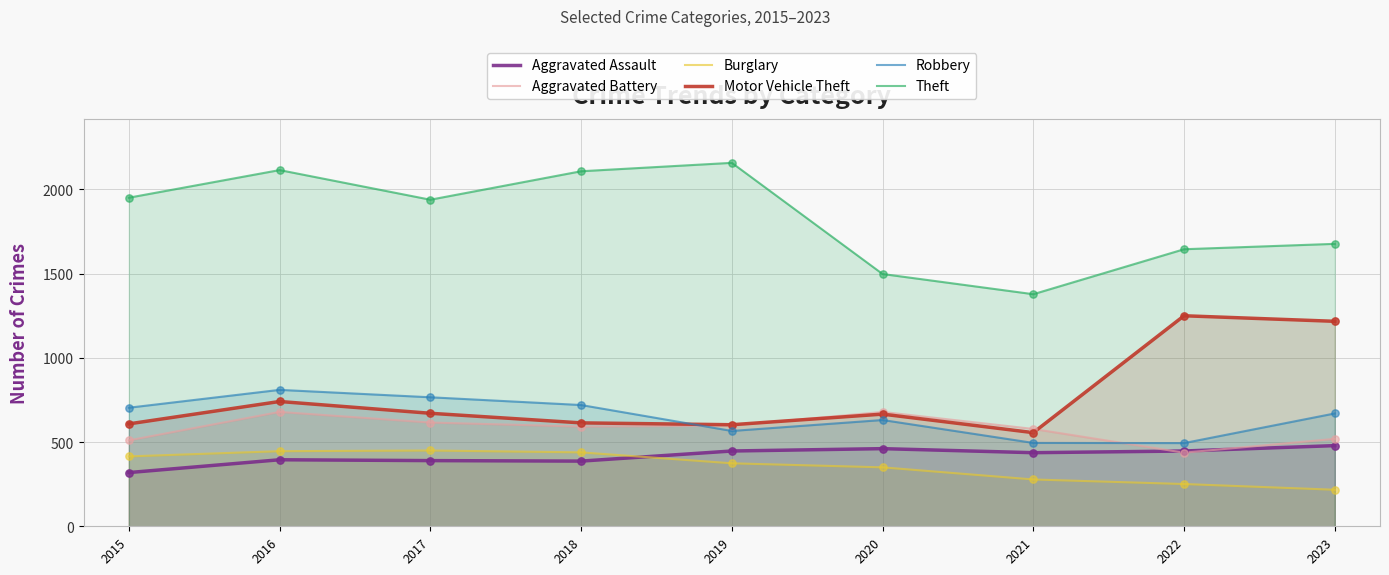

What are all the series names shown in the legend?

Aggravated Assault, Aggravated Battery, Burglary, Motor Vehicle Theft, Robbery, Theft